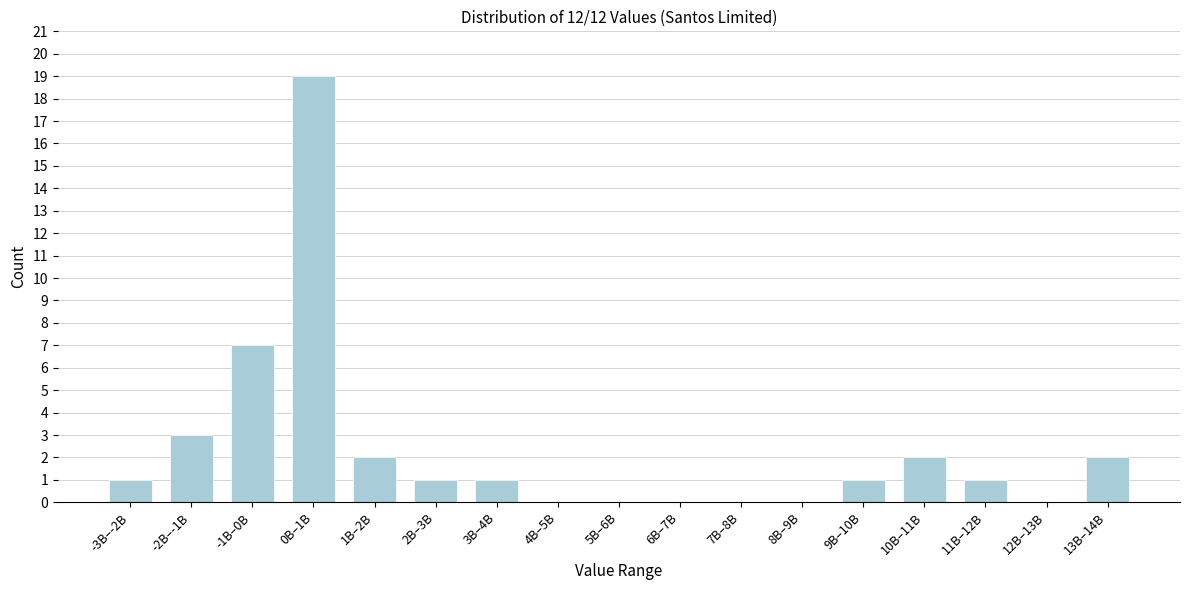

Reading left to right, list all the values displayed in this chart.

-3B–-2B=1	-2B–-1B=3	-1B–0B=7	0B–1B=19	1B–2B=2	2B–3B=1	3B–4B=1	4B–5B=0	5B–6B=0	6B–7B=0	7B–8B=0	8B–9B=0	9B–10B=1	10B–11B=2	11B–12B=1	12B–13B=0	13B–14B=2